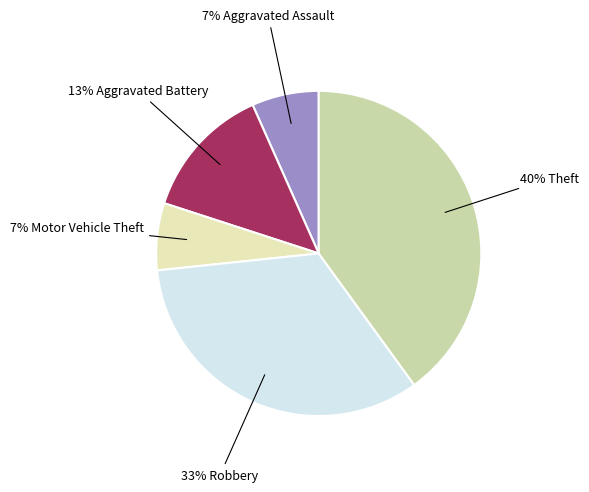

What is the largest slice in the pie chart?

Theft